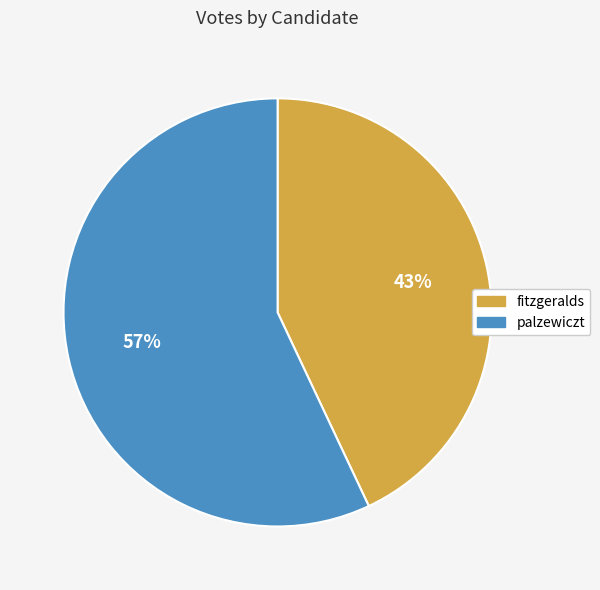

How many segments does this pie chart have?

2